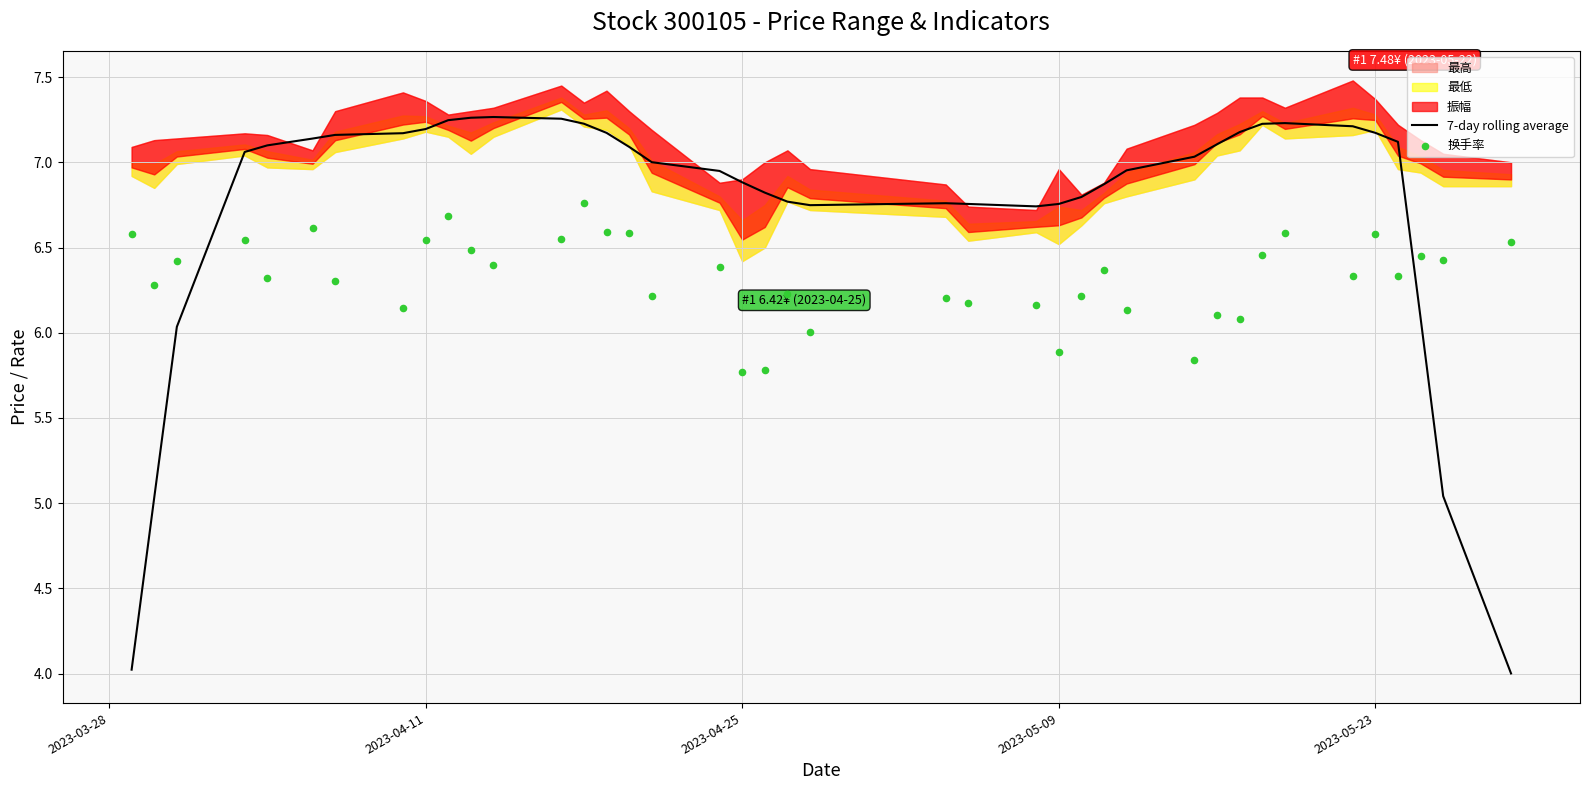

Is the value of 7-day rolling average at 5 greater than the value of 换手率 at 19?

Yes